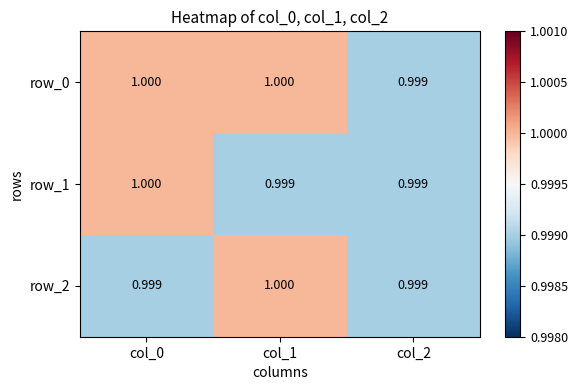

True or false: row_2 has a value of 1.0 at col_1.

True